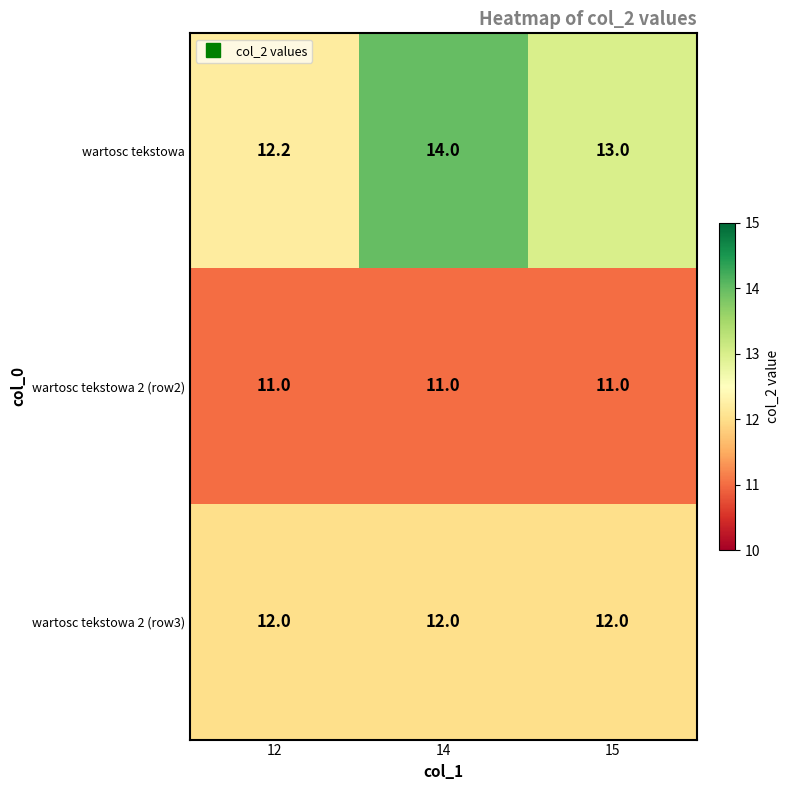

What is the total value across all series at 12?

35.2